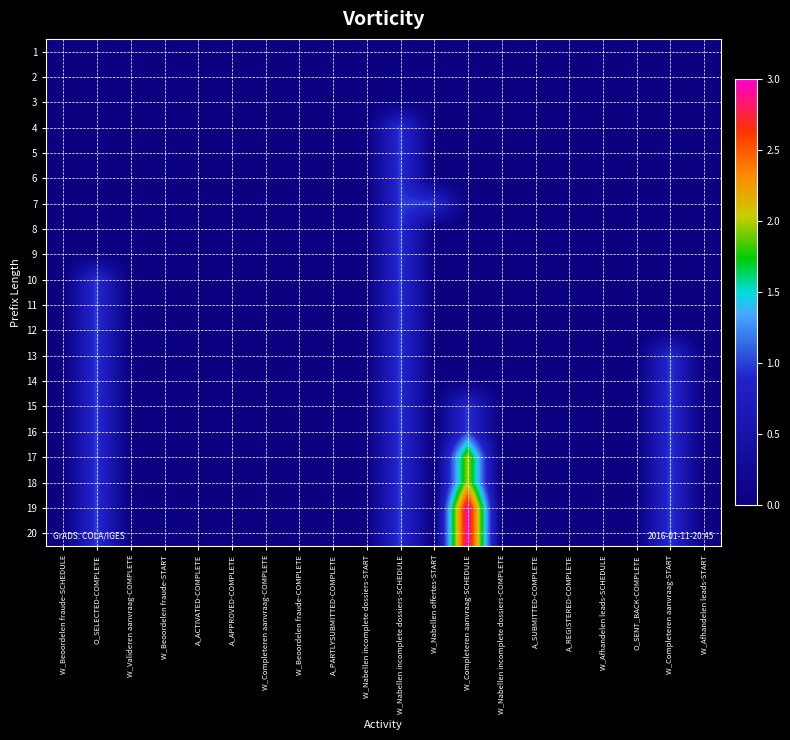

At how many categories does at least one series exceed 0?

5